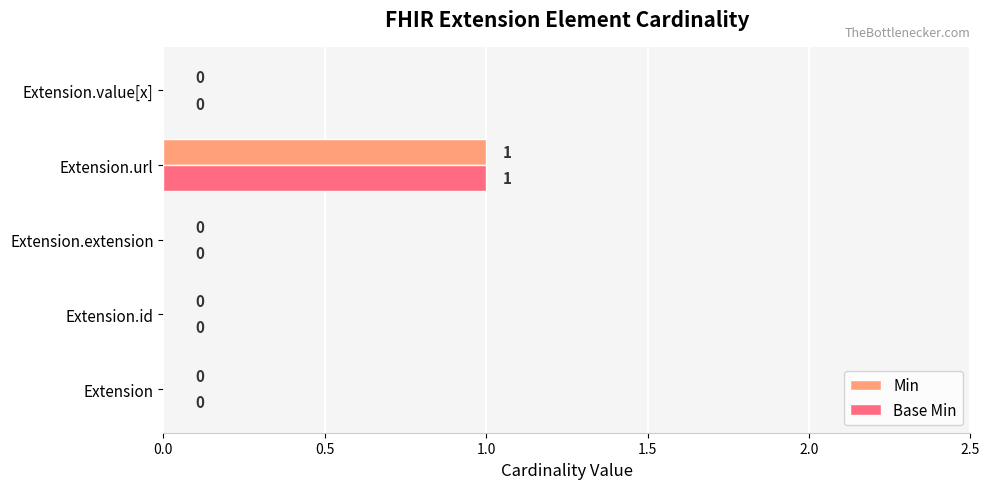

Which label corresponds to the largest value in the chart?

Extension.url